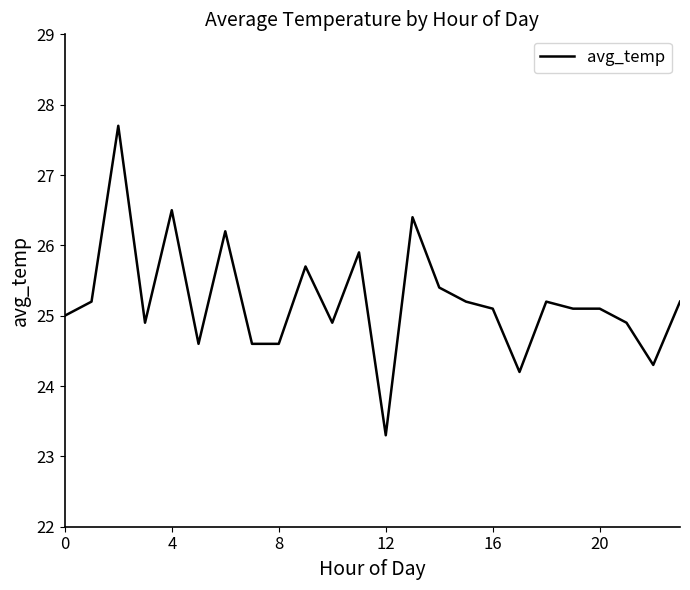

What is the smallest value displayed?

23.3